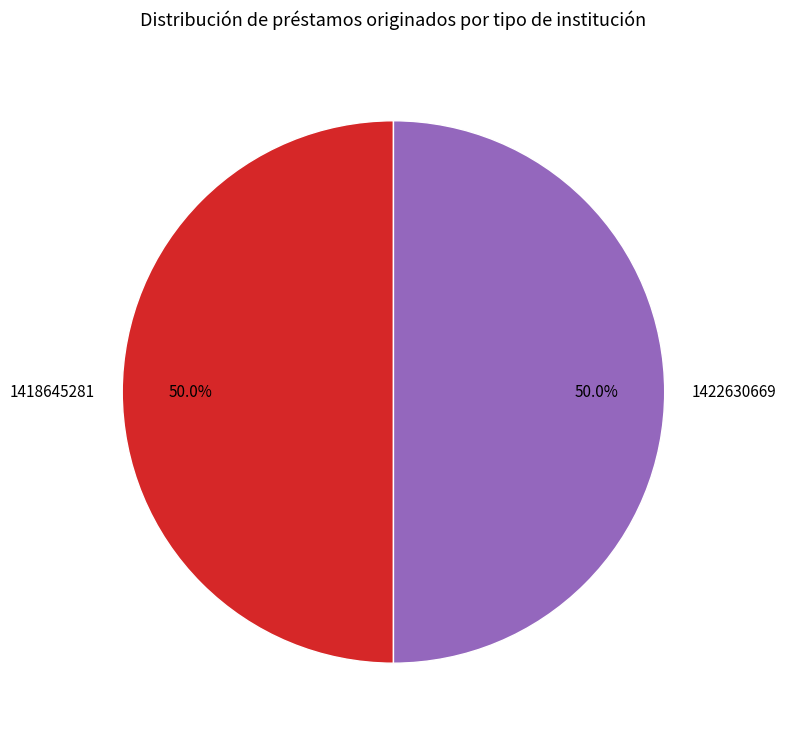

Is the sum of 1422630669 and 1418645281 greater than half?

Yes